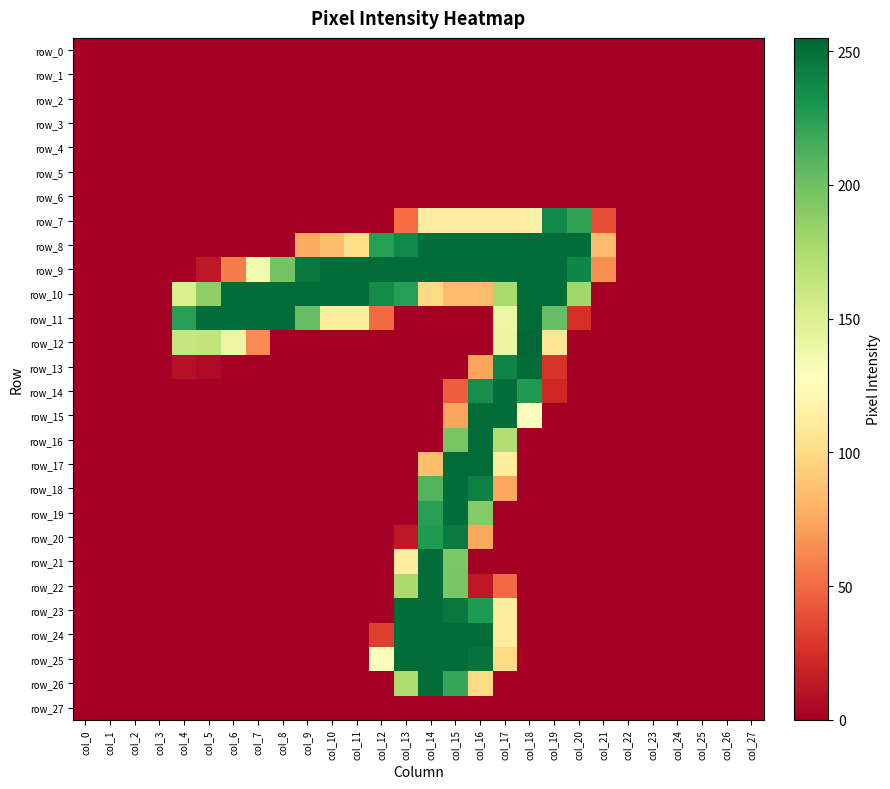

What is the difference between the second highest and minimum values in the row_9 series?

253